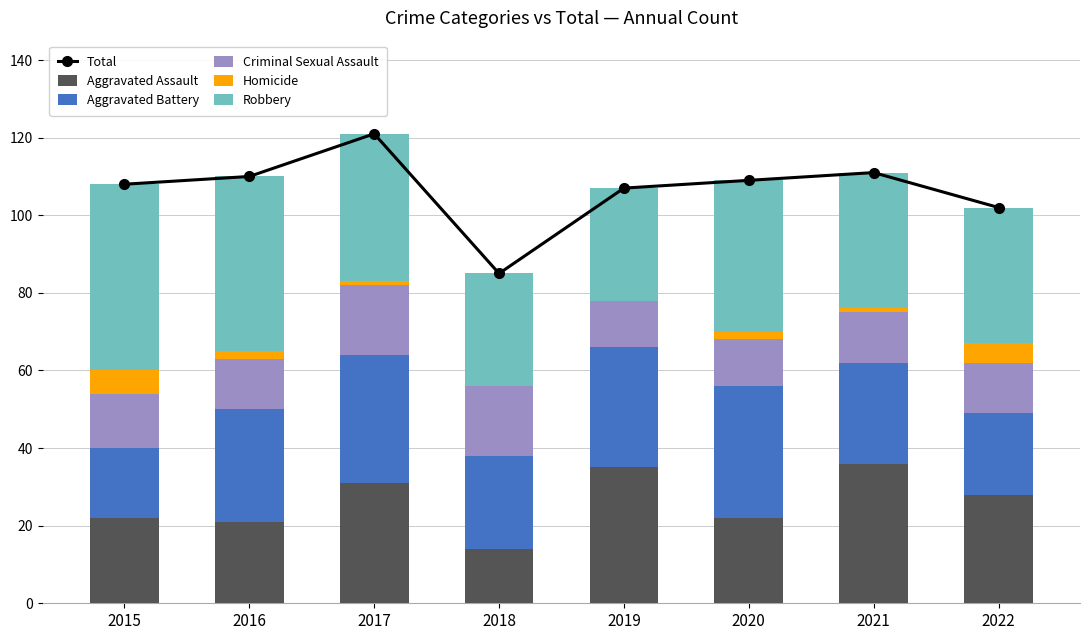

Rank the series by their maximum value, from lowest to highest.

Homicide, Criminal Sexual Assault, Aggravated Battery, Aggravated Assault, Robbery, Total